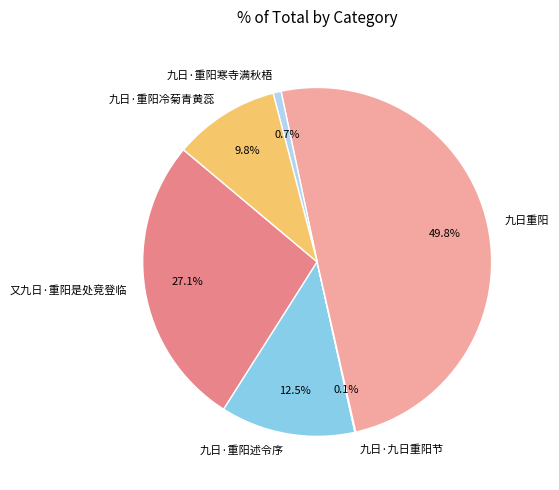

To the nearest percent, what is the average slice percentage?

17%